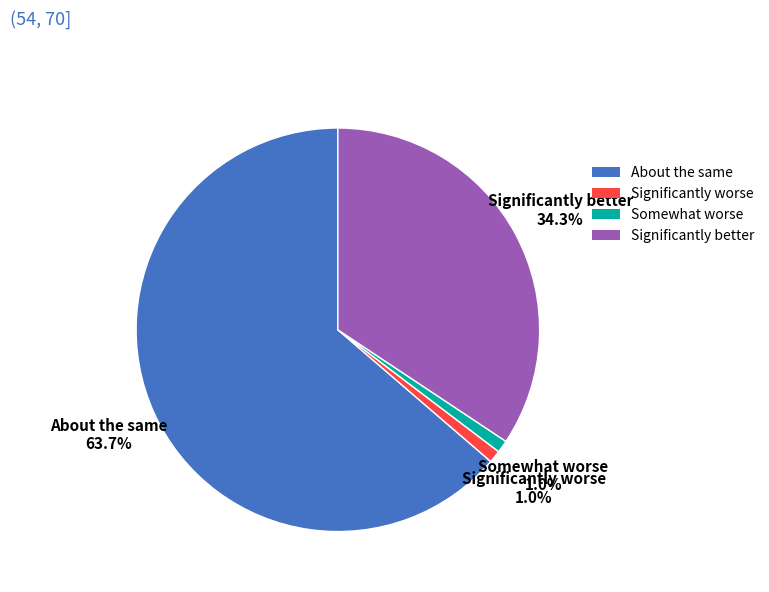

How many segments does this pie chart have?

4